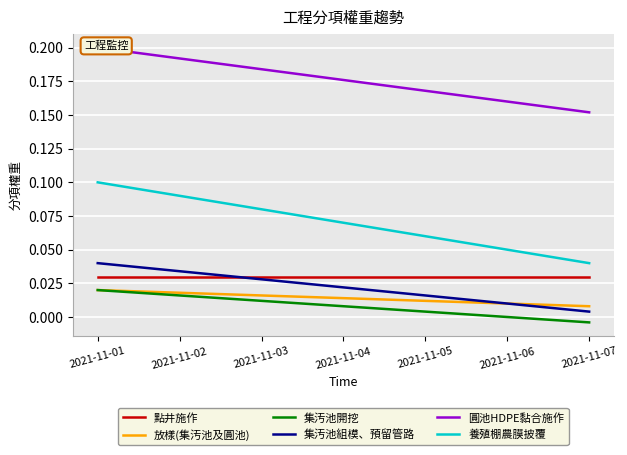

True or false: 養殖棚農膜披覆 has a value of 0.0 at 2021-11-04.

False